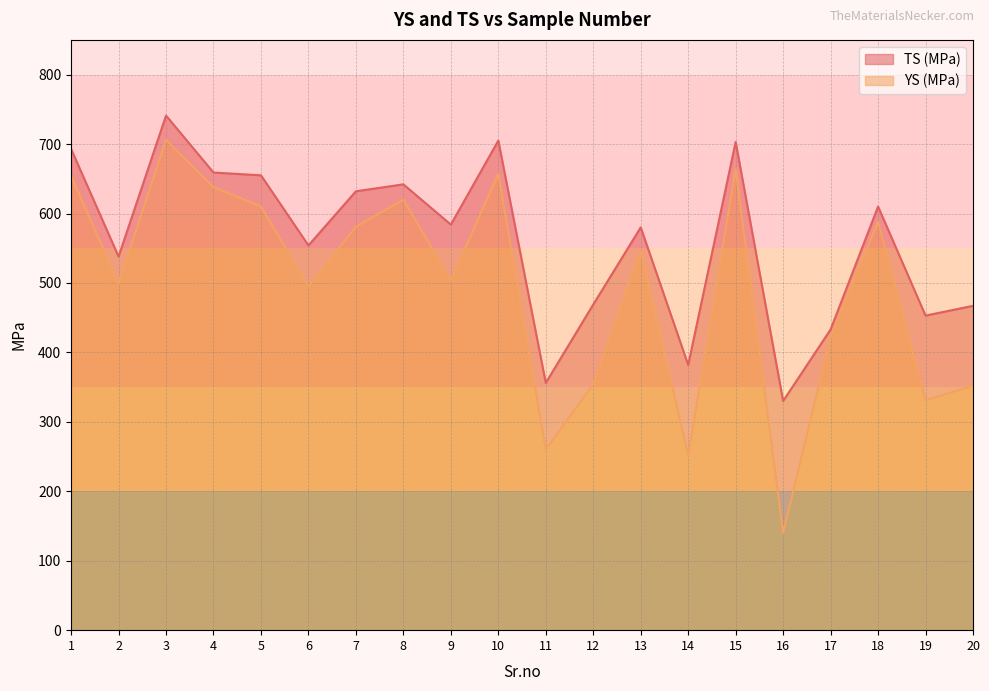

What is the value of the YS (MPa) point at the 3rd from the left?

706